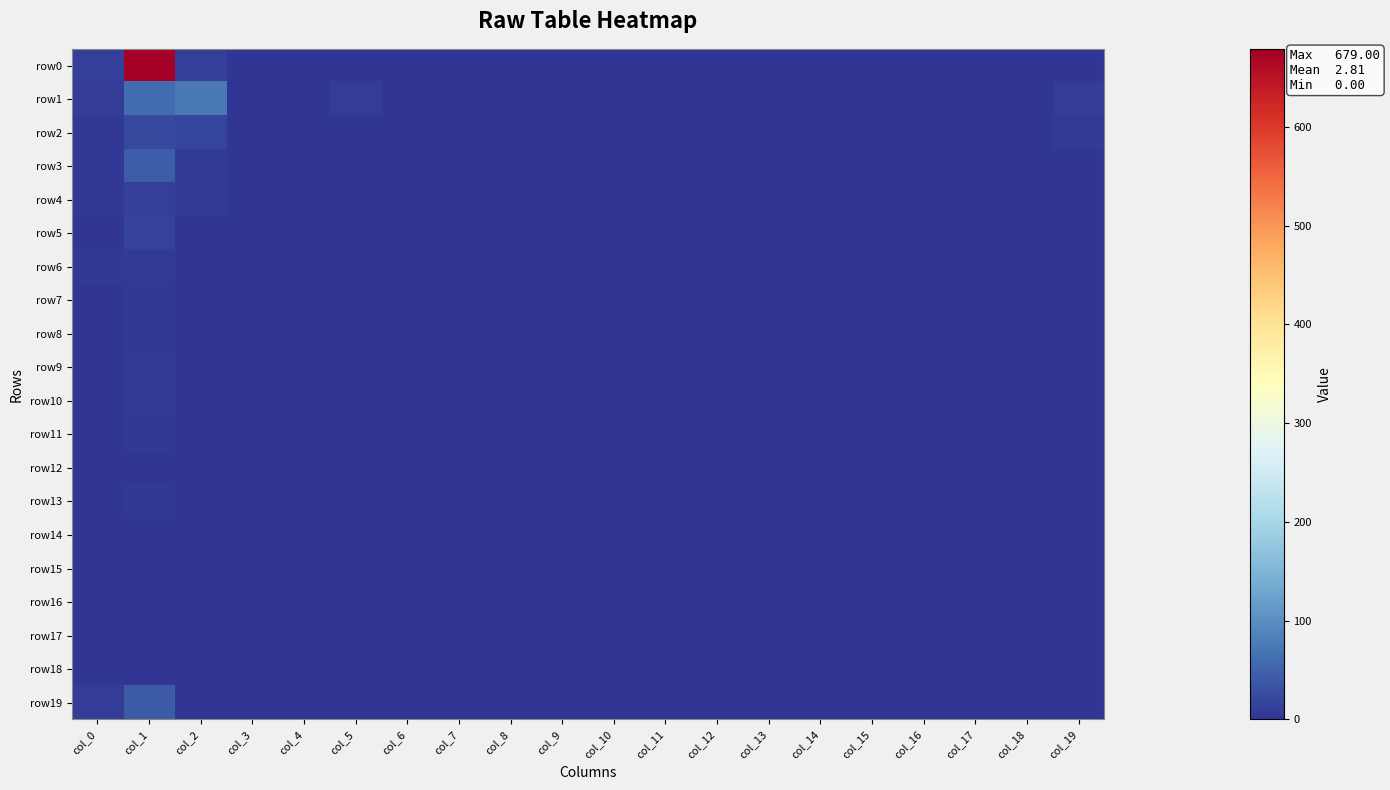

Which has a higher value, col_0 or col_16?

col_0